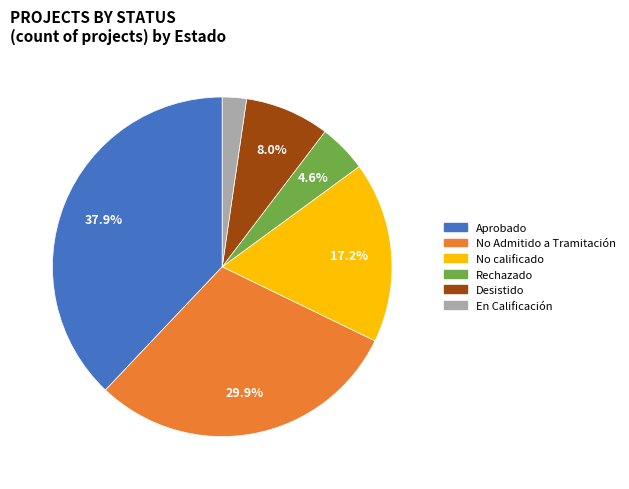

Is there a majority slice in this chart?

No